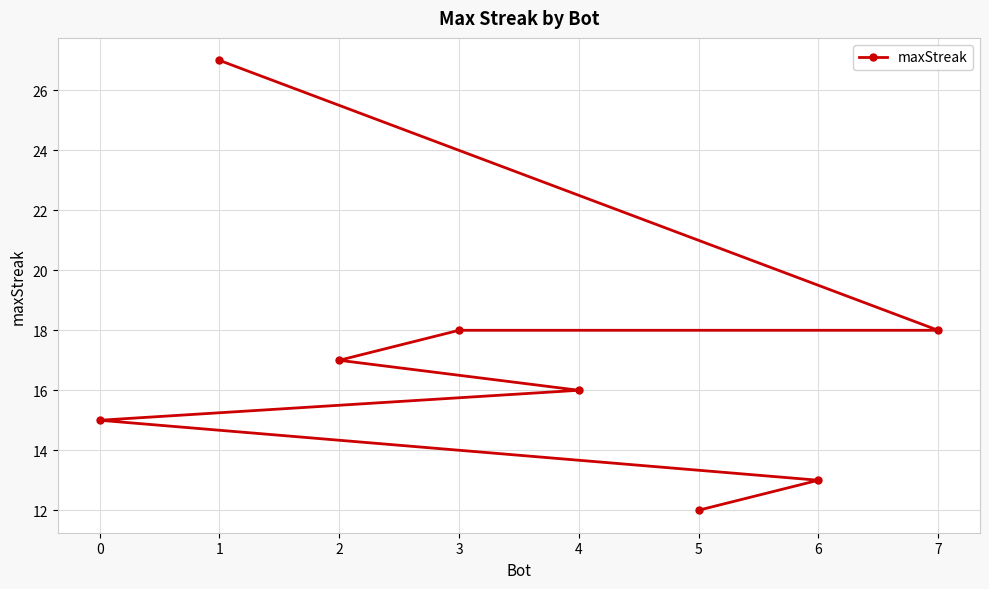

How many series are shown in this chart?

1